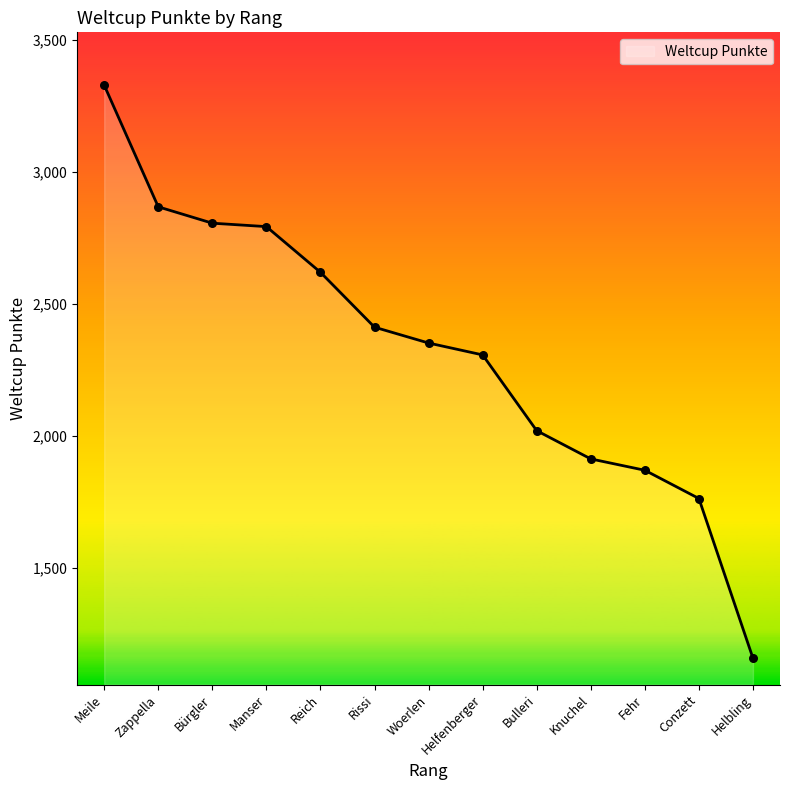

What is the change in value from Bulleri to Fehr?

-150